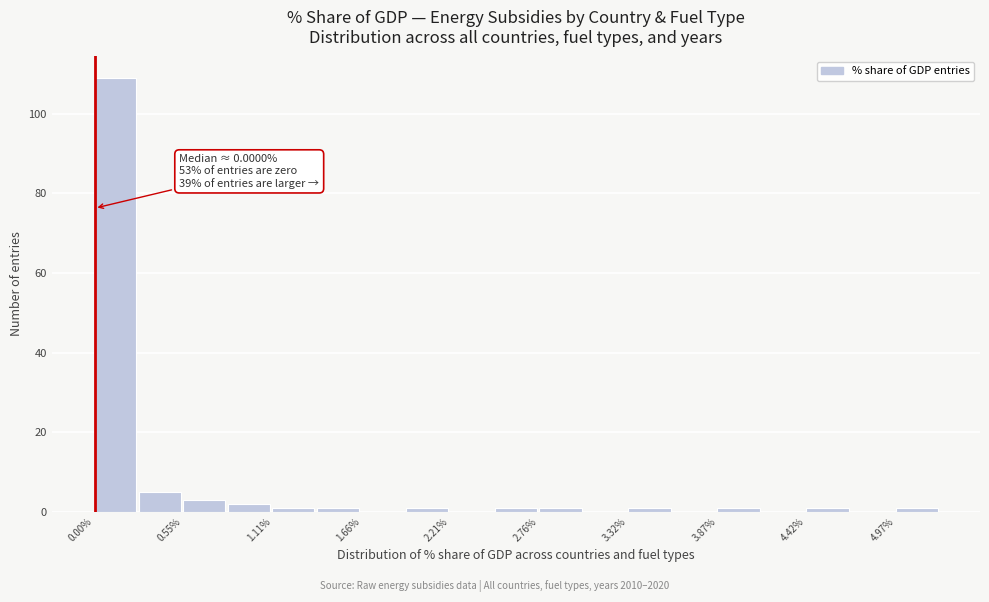

Around what value on the x-axis is the tallest bar? Give the approximate position of its centre, as read against the axis.

0.1